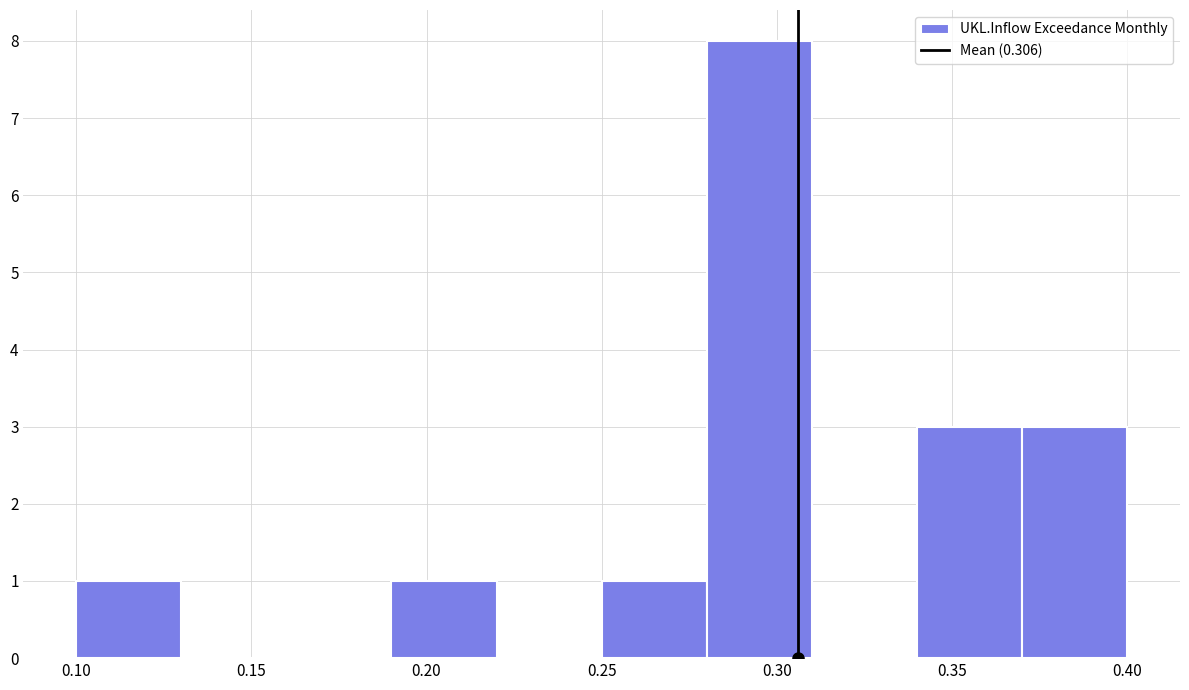

Reading left to right, transcribe this chart: for each bar, give the range it covers on the x-axis and its height. The values are not printed on the chart, so give them approximately, as read against the axis.

0.10 to 0.13: 1
0.13 to 0.16: 0
0.16 to 0.19: 0
0.19 to 0.22: 1
0.22 to 0.25: 0
0.25 to 0.28: 1
0.28 to 0.31: 8
0.31 to 0.34: 0
0.34 to 0.37: 3
0.37 to 0.40: 3